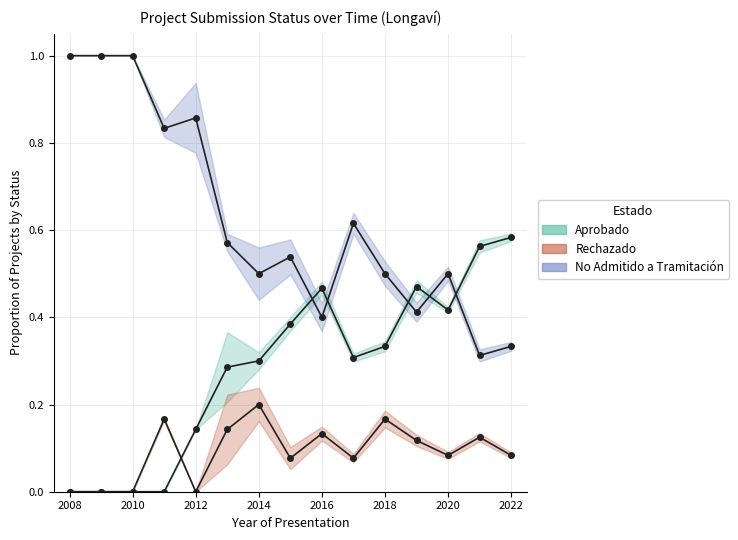

What is the highest value of the No Admitido a Tramitación series?

1.0